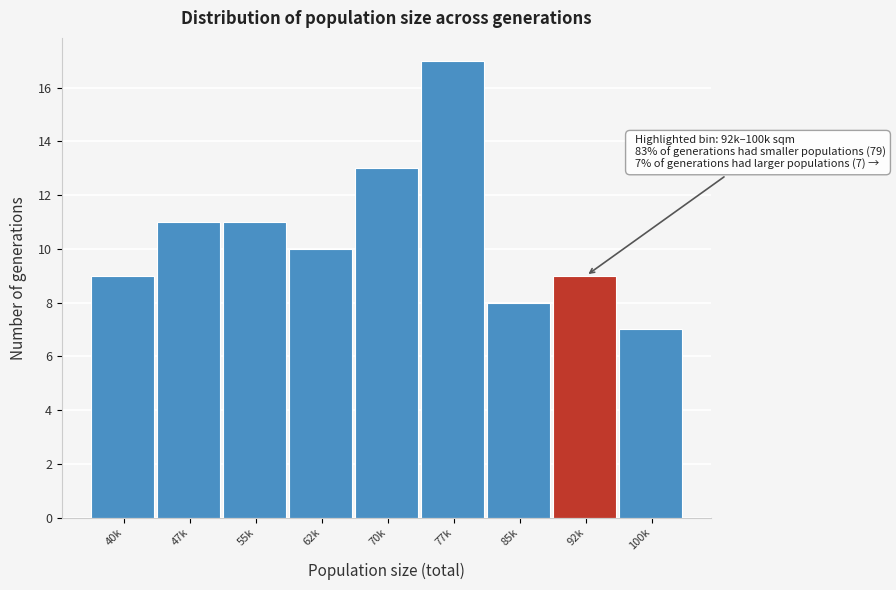

Reading left to right, what are all the values shown in this chart?

40k=9	47k=11	55k=11	62k=10	70k=13	77k=17	85k=8	92k=9	100k=7